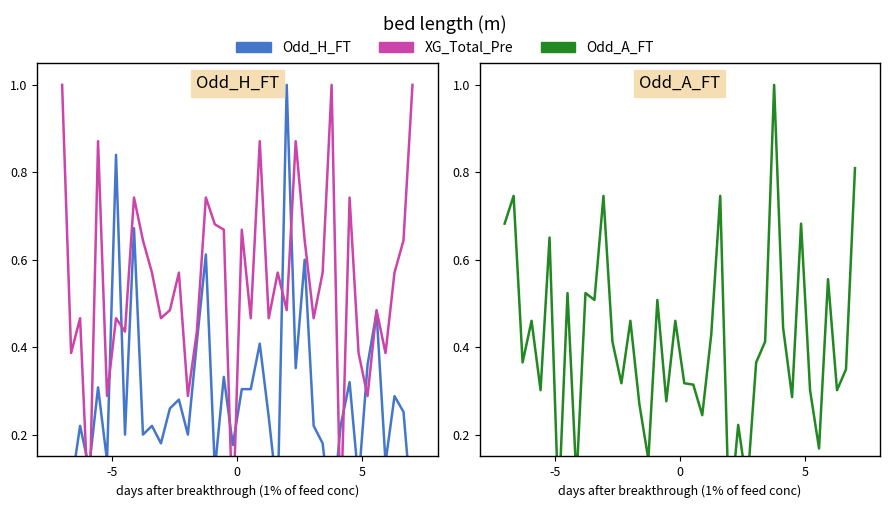

Reading right to left, transcribe all the data shown in this chart.

Odd_H_FT: 0.0	0.3	0.3	0.1	0.5	0.4	0.1	0.3	0.2	0.0	0.2	0.2	0.6	0.4	1.0	0.1	0.2	0.4	0.3	0.3	0.2	0.3	0.1	0.6	0.4	0.2	0.3	0.3	0.2	0.2	0.2	0.7	0.2	0.8	0.1	0.3	0.1	0.2	0.1	0.1
XG_Total_Pre: 1.0	0.6	0.6	0.4	0.5	0.3	0.4	0.7	0.0	1.0	0.6	0.5	0.6	0.9	0.5	0.6	0.5	0.9	0.5	0.7	0.0	0.7	0.7	0.7	0.4	0.3	0.6	0.5	0.5	0.6	0.6	0.7	0.4	0.5	0.3	0.9	0.0	0.5	0.4	1.0
Odd_A_FT: 0.8	0.3	0.3	0.6	0.2	0.3	0.7	0.3	0.4	1.0	0.4	0.4	0.1	0.2	0.0	0.7	0.4	0.2	0.3	0.3	0.5	0.3	0.5	0.1	0.3	0.5	0.3	0.4	0.7	0.5	0.5	0.1	0.5	0.0	0.7	0.3	0.5	0.4	0.7	0.7